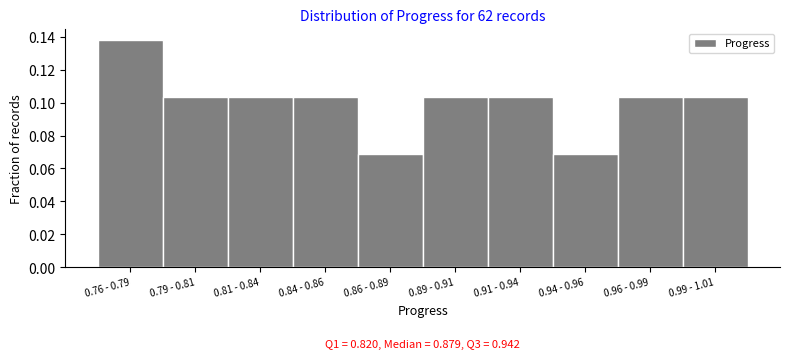

What position from the left is 0.89 - 0.91?

6